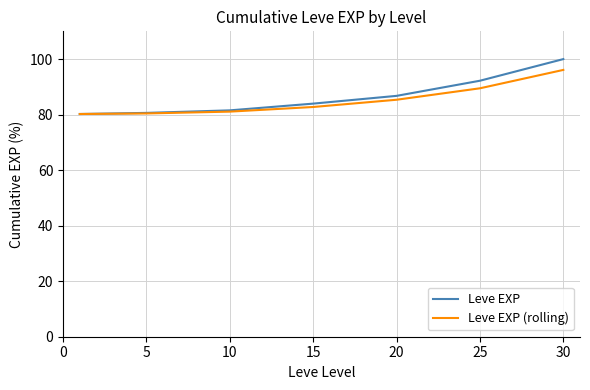

How many values in the Leve EXP series are below 83?

3